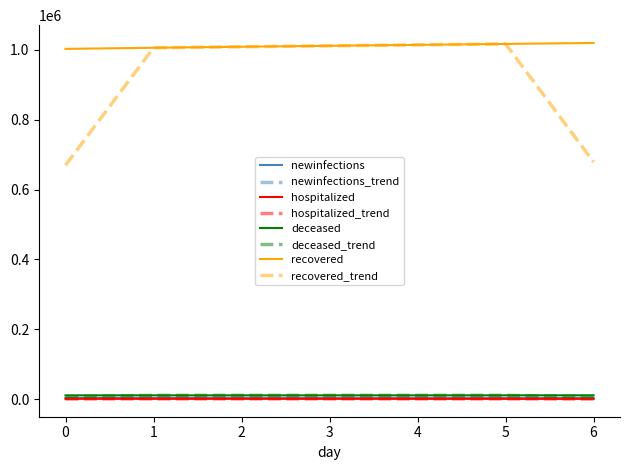

Which series has the largest total across all categories?

recovered